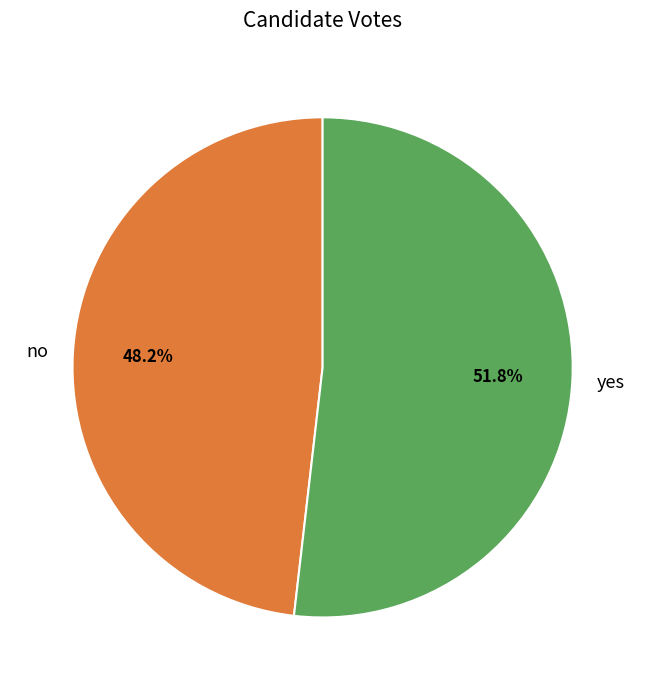

What percentage is the no slice, to the nearest percent?

48%